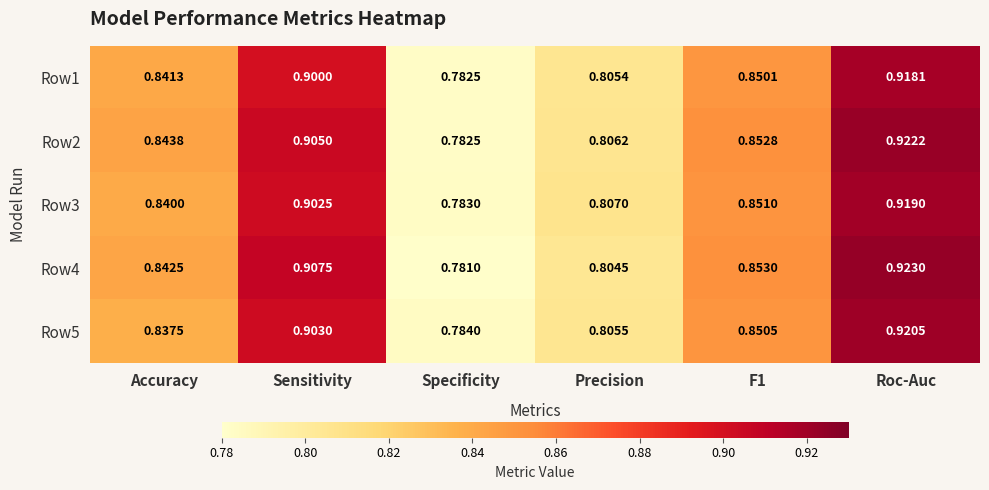

At which category is the sum across all series the highest?

Roc-Auc